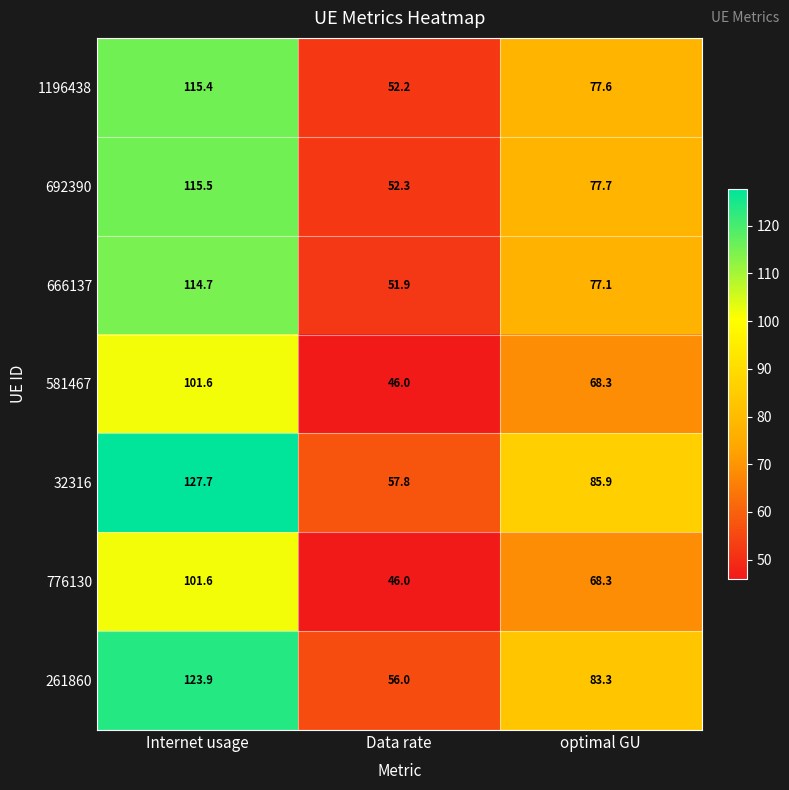

The value of 581467 at Data rate is 46.0. True or false?

True